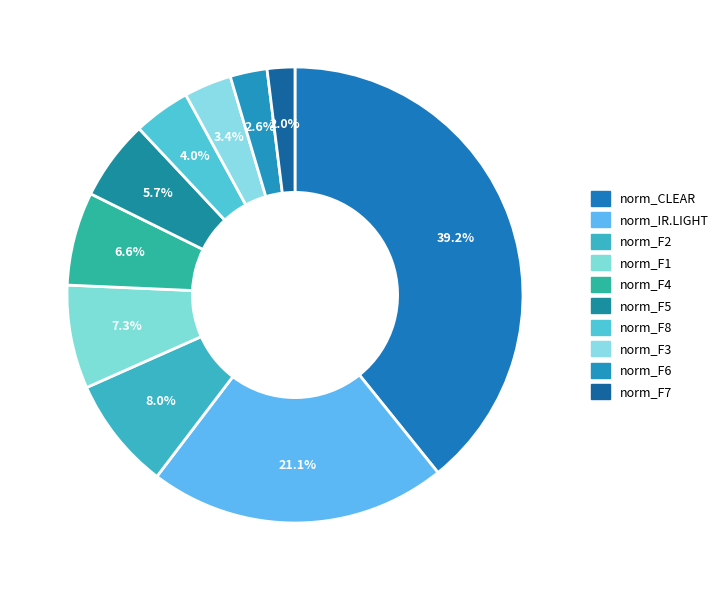

Which has a higher value, norm_CLEAR or norm_F3?

norm_CLEAR